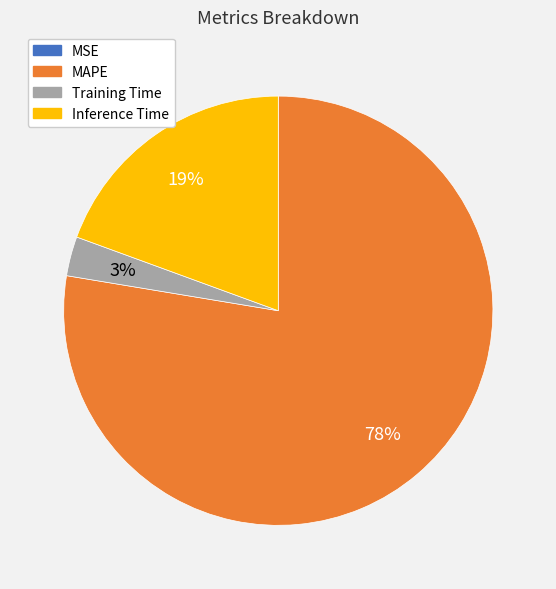

Is it true that Inference Time is 19% of the pie?

True